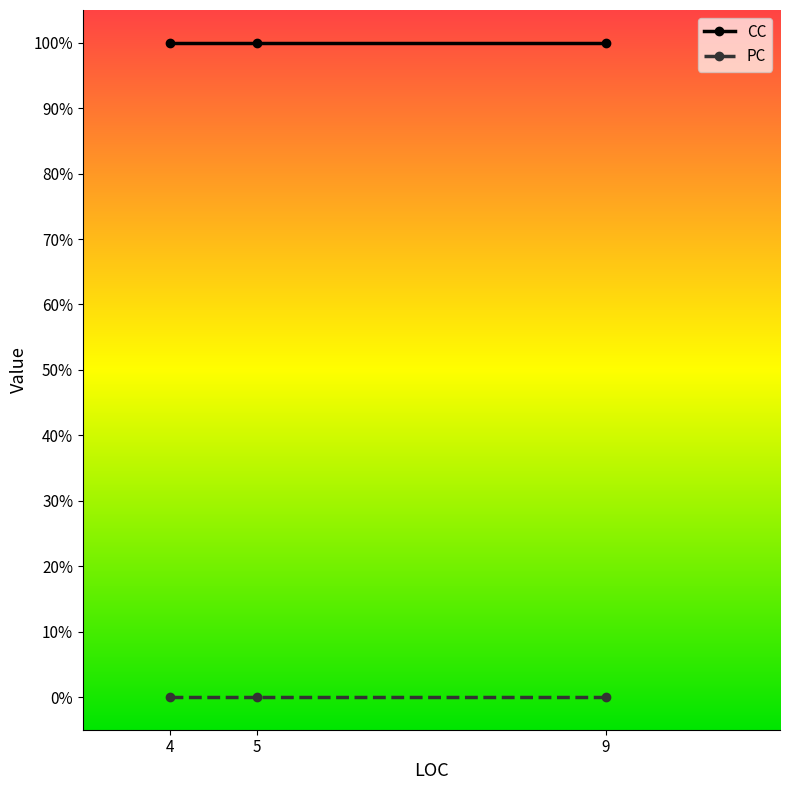

Does the chart have visible grid lines?

No